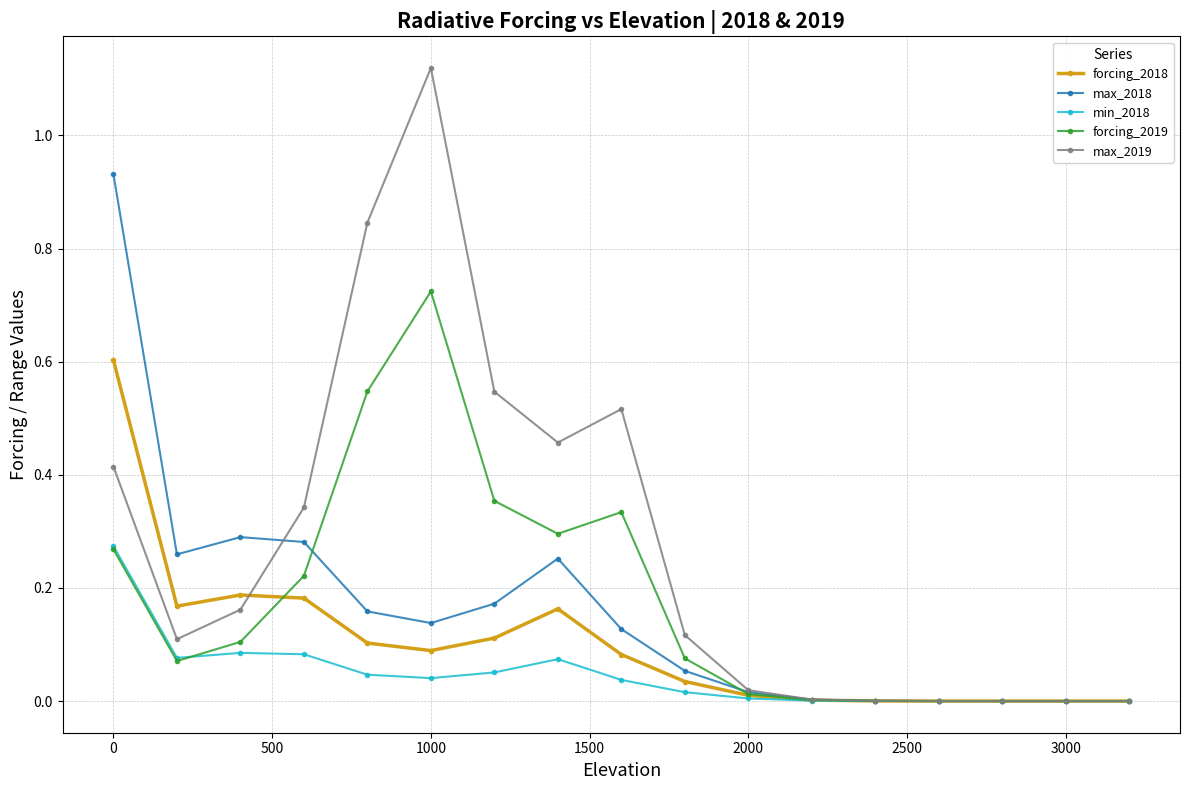

True or false: max_2018 has more than 1 points higher than both neighbors.

True